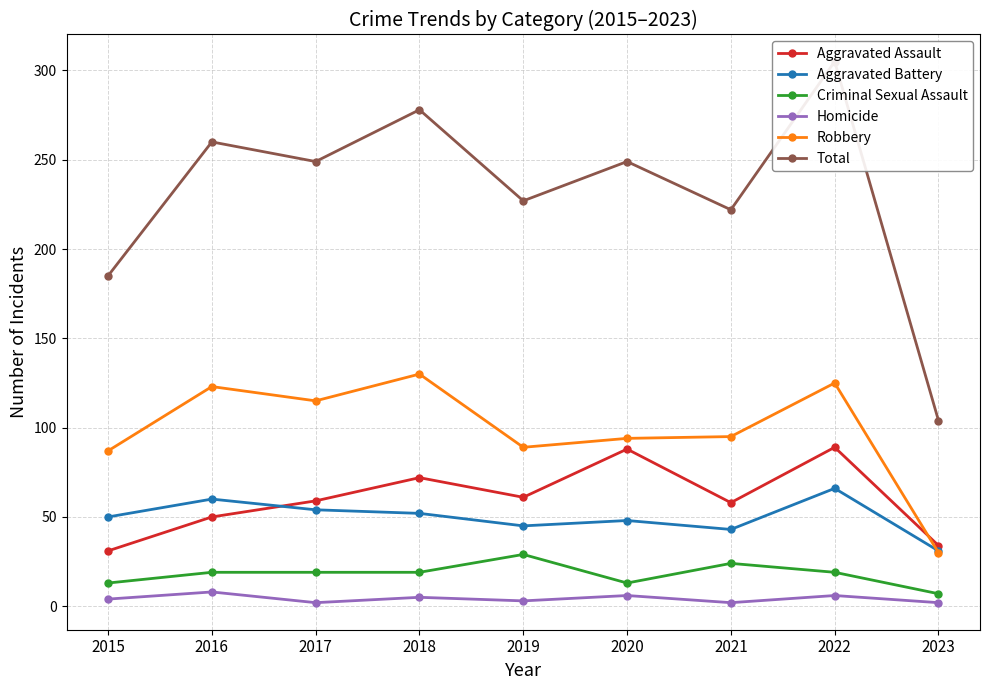

What are all the series names shown in the legend?

Aggravated Assault, Aggravated Battery, Criminal Sexual Assault, Homicide, Robbery, Total